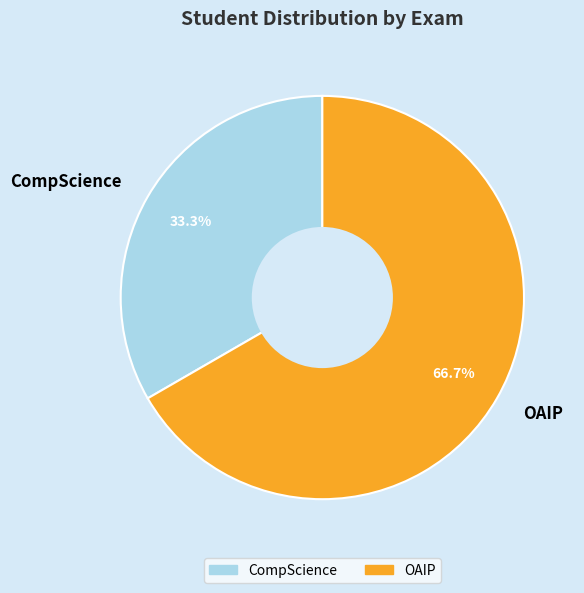

To the nearest percent, what is the difference between the largest and smallest slice percentages?

33%